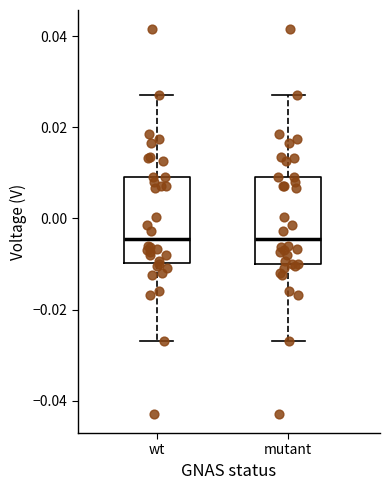

Reading left to right, transcribe this box plot: for each box, give where its median line is, the range the box spans, and where its two whiskers end, as read against the y-axis. The values are not printed on the chart, so give them approximately, as read against the axis.

wt: median -0.004, box -0.010 to 0.010, whiskers -0.026 to 0.028
mutant: median -0.004, box -0.010 to 0.010, whiskers -0.026 to 0.028